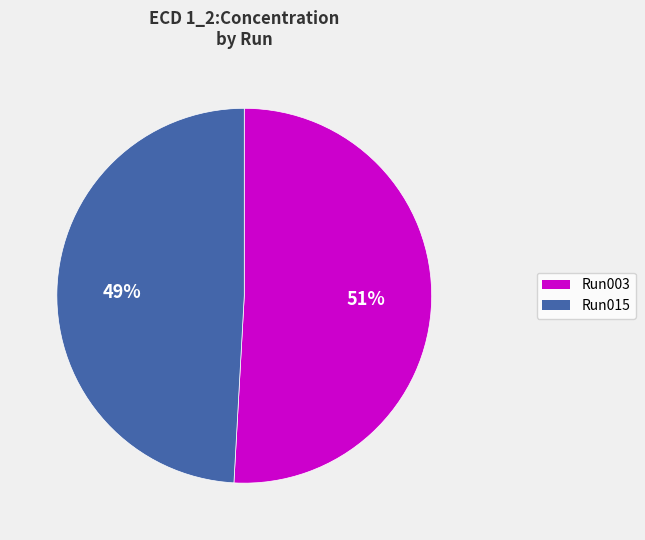

Does any single category account for the majority?

Yes